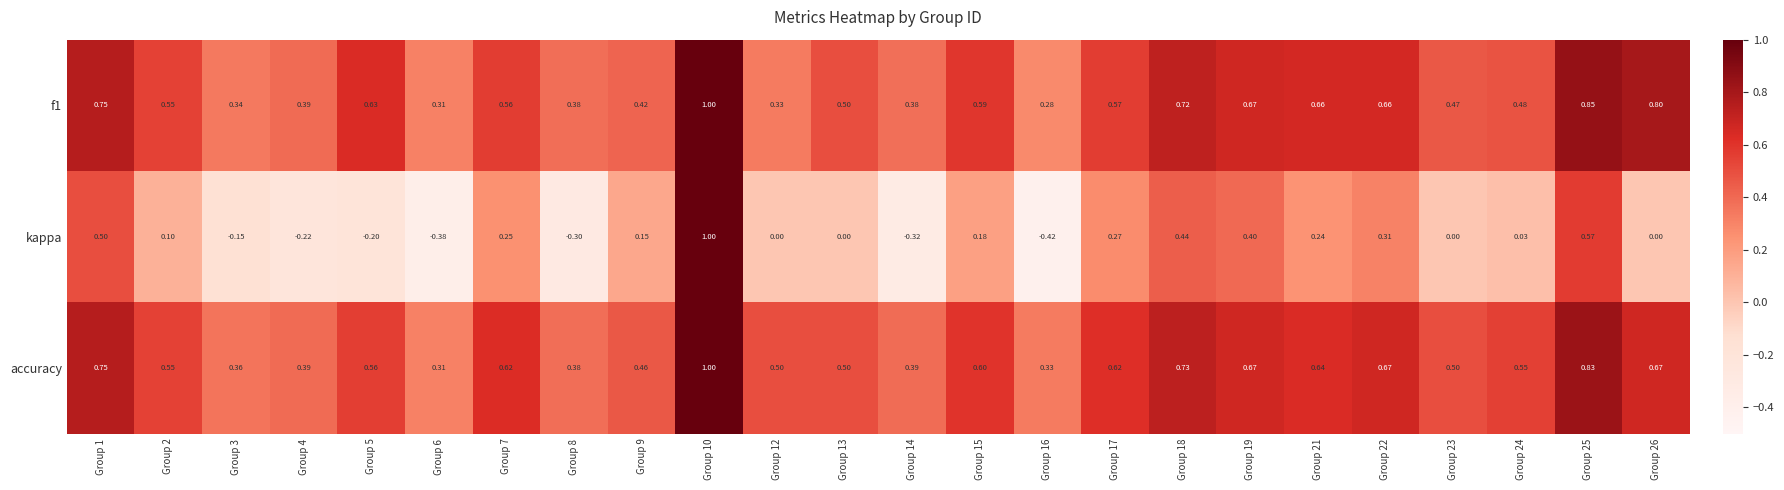

What is the spread (max minus min) of values at Group 21?

0.4